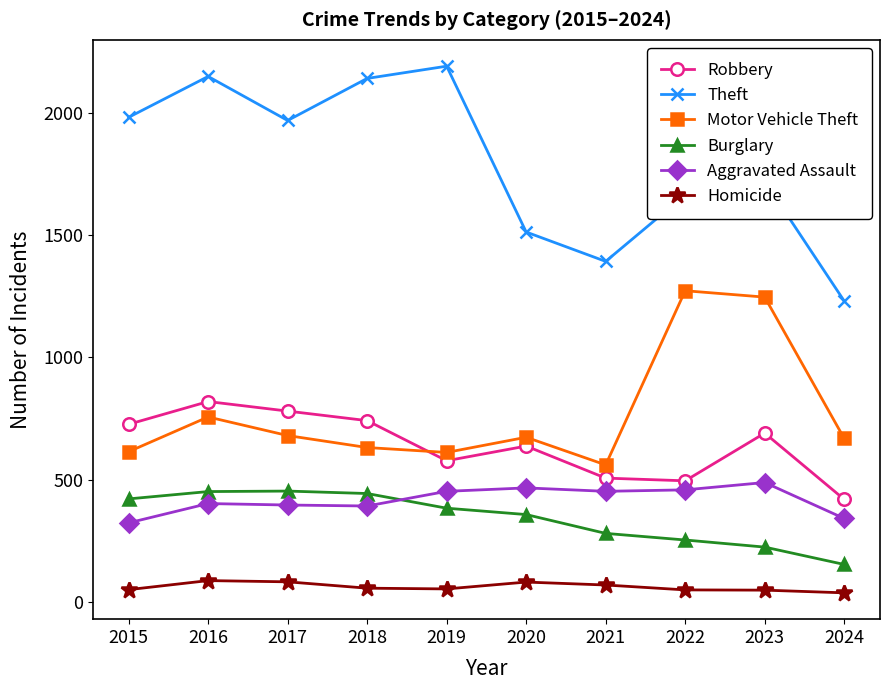

In Aggravated Assault, how many points are higher than both neighbors (excluding endpoints)?

3